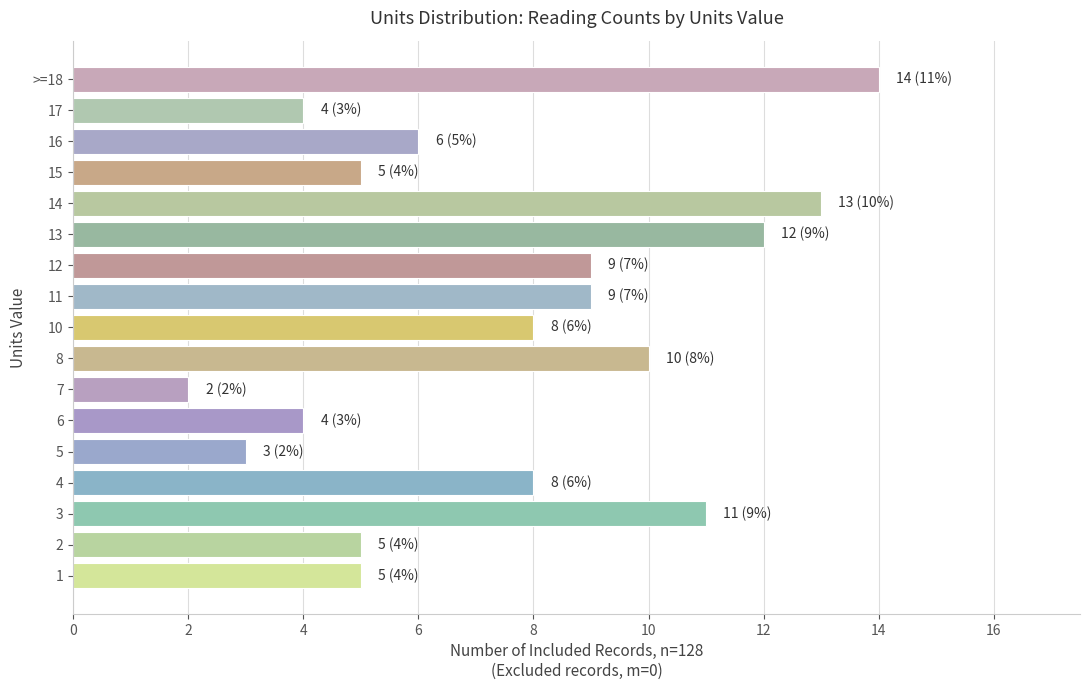

What is the ratio of the value at 8 to the value at 10?

1.2